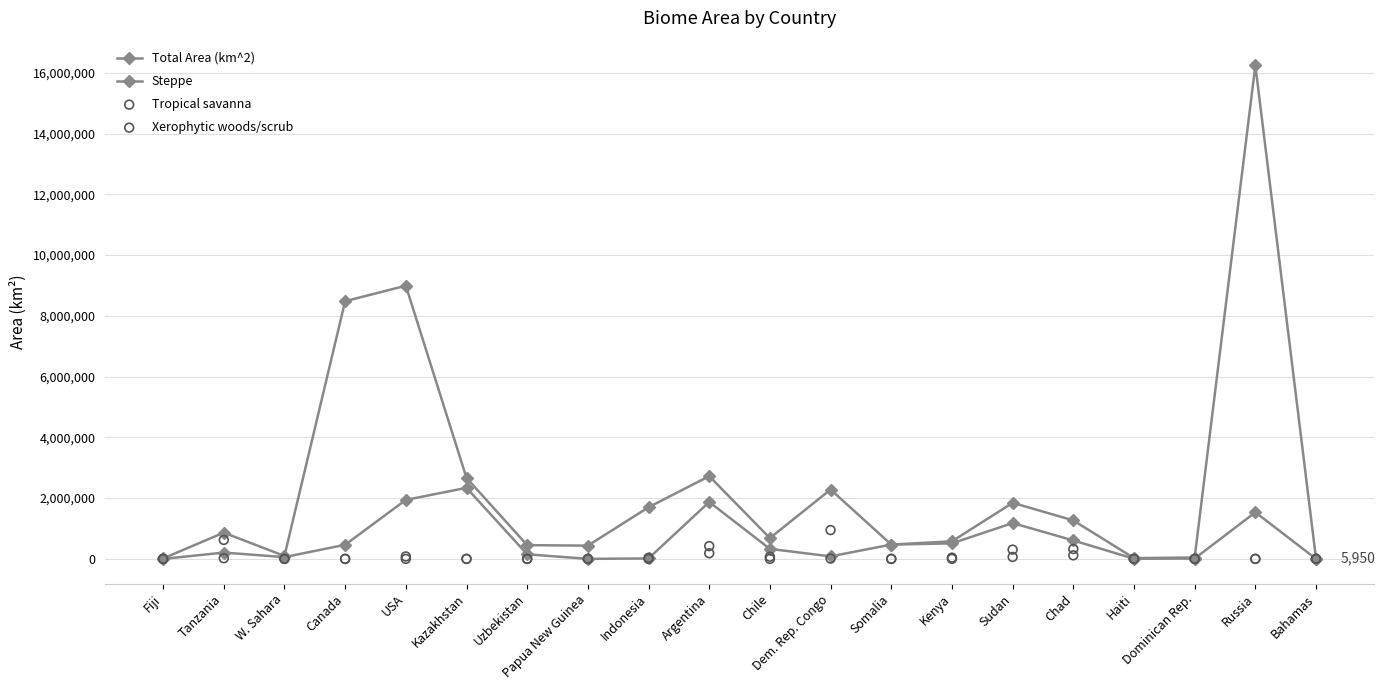

What are all the series names shown in the legend?

Total Area (km^2), Steppe, Tropical savanna, Xerophytic woods/scrub